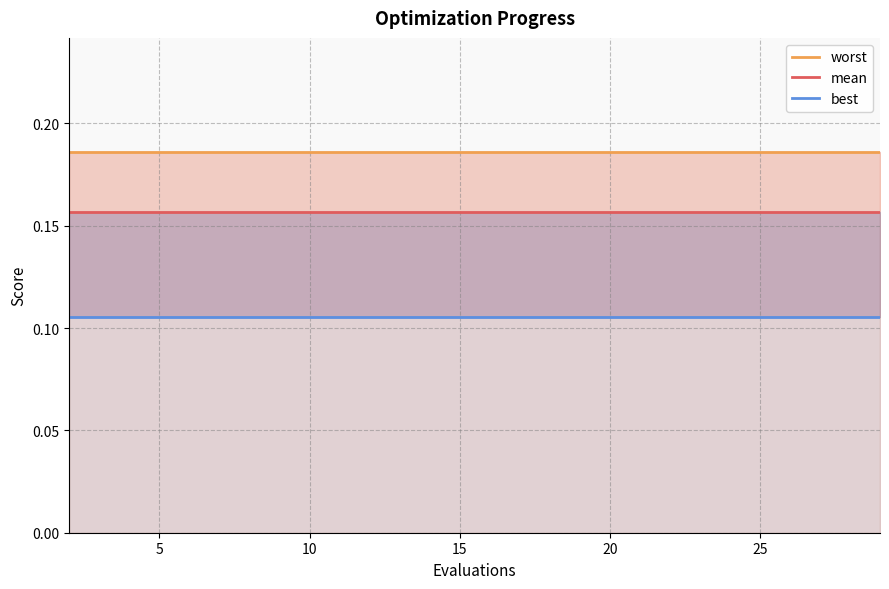

What is the lowest value of the worst series?

0.2